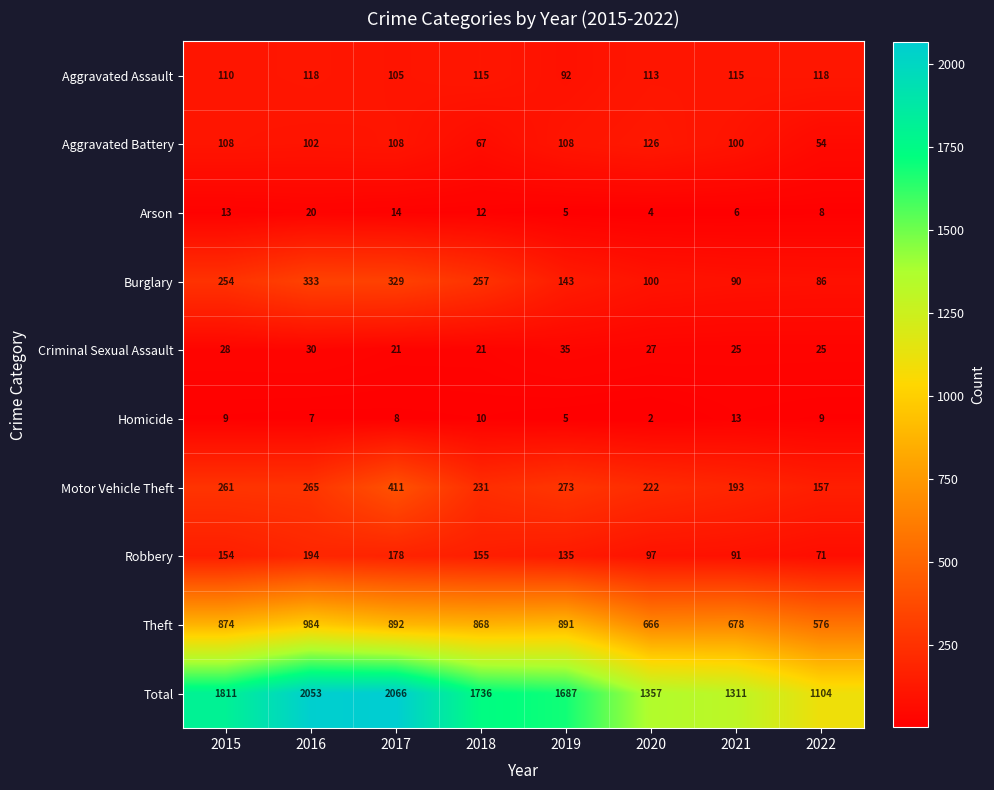

The value of Motor Vehicle Theft at 2017 is 411. True or false?

True